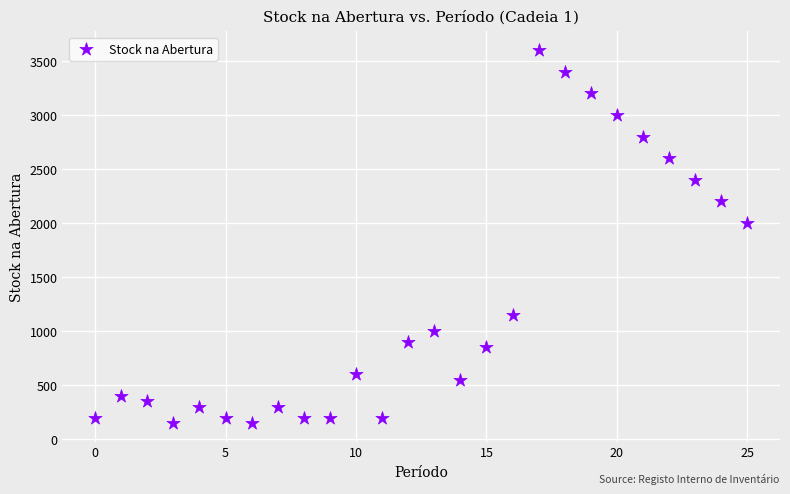

What is the range of Y values (max minus min)?

3450